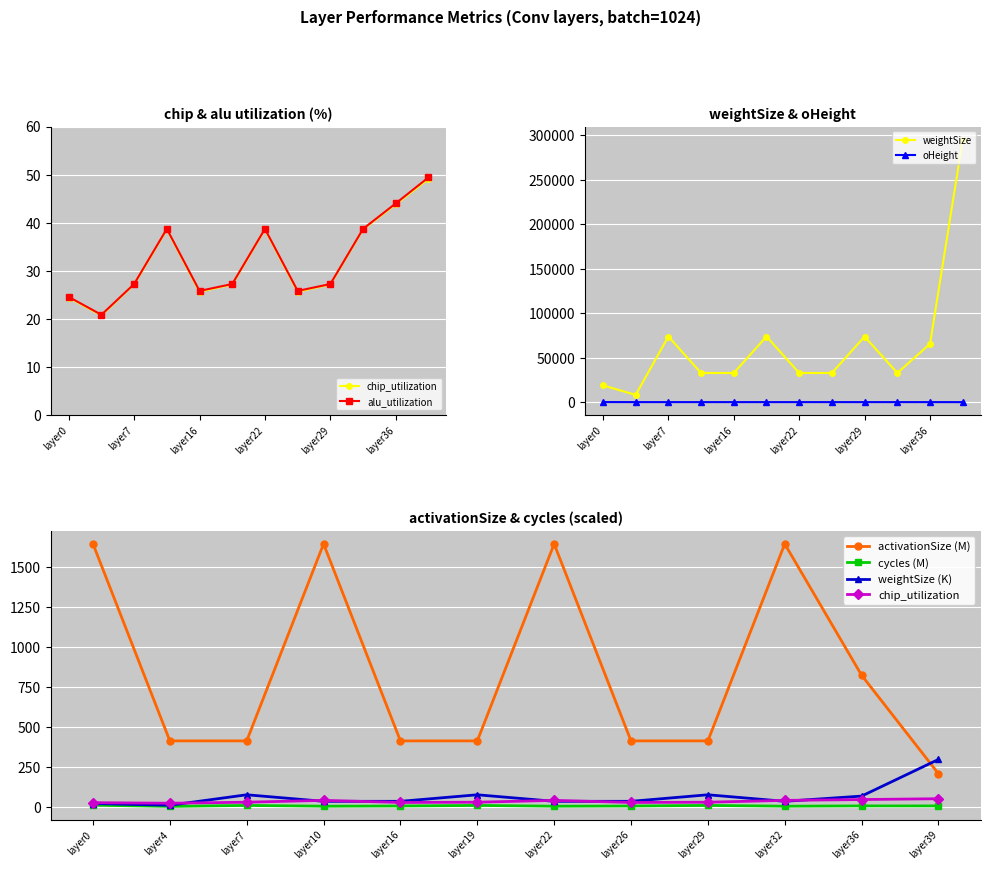

At which category does weightSize reach its first local peak?

layer7